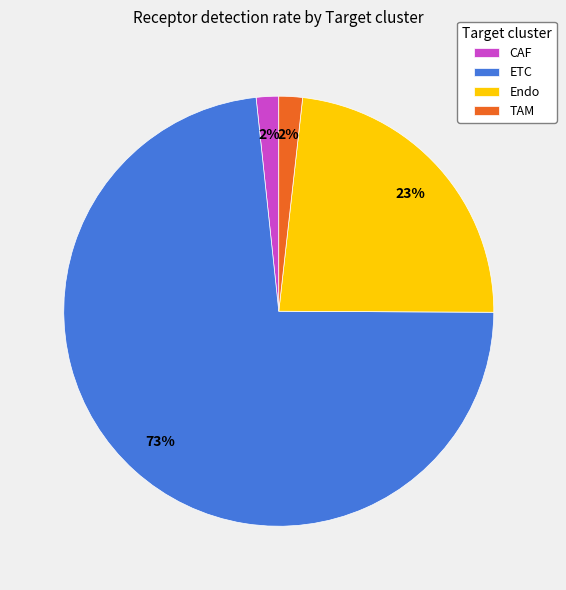

Is it true that Endo is 35% of the pie?

False